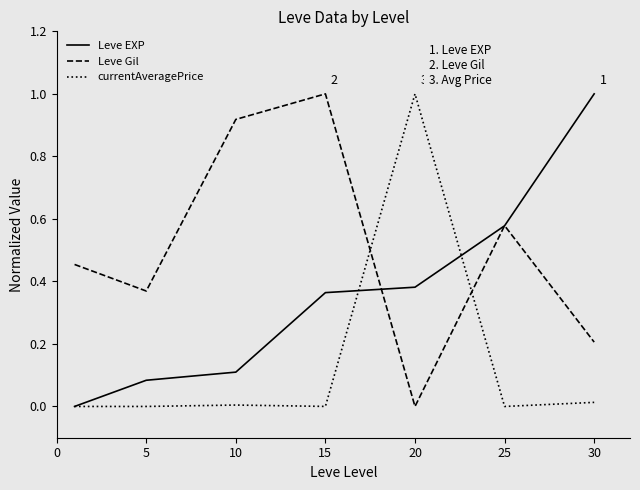

List the series in order of their overall mean, lowest first.

currentAveragePrice, Leve EXP, Leve Gil